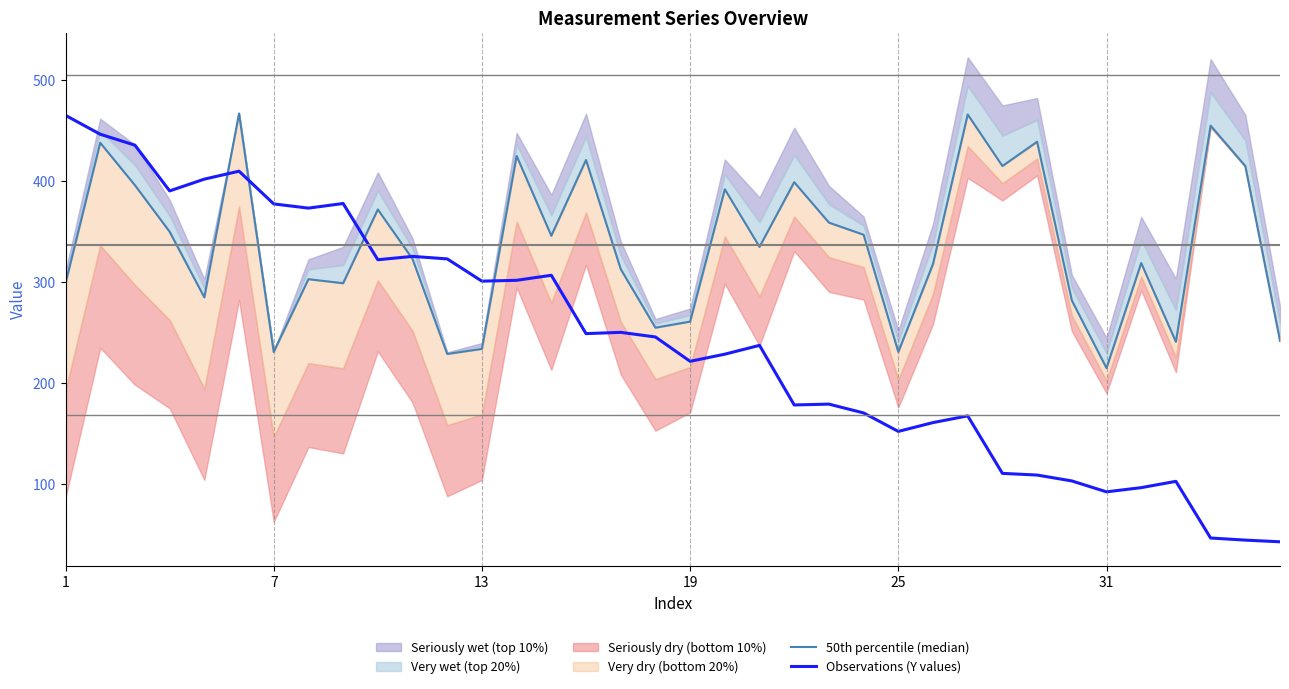

What is the value of the Observations (Y values) point at the 19th from the left?

221.7